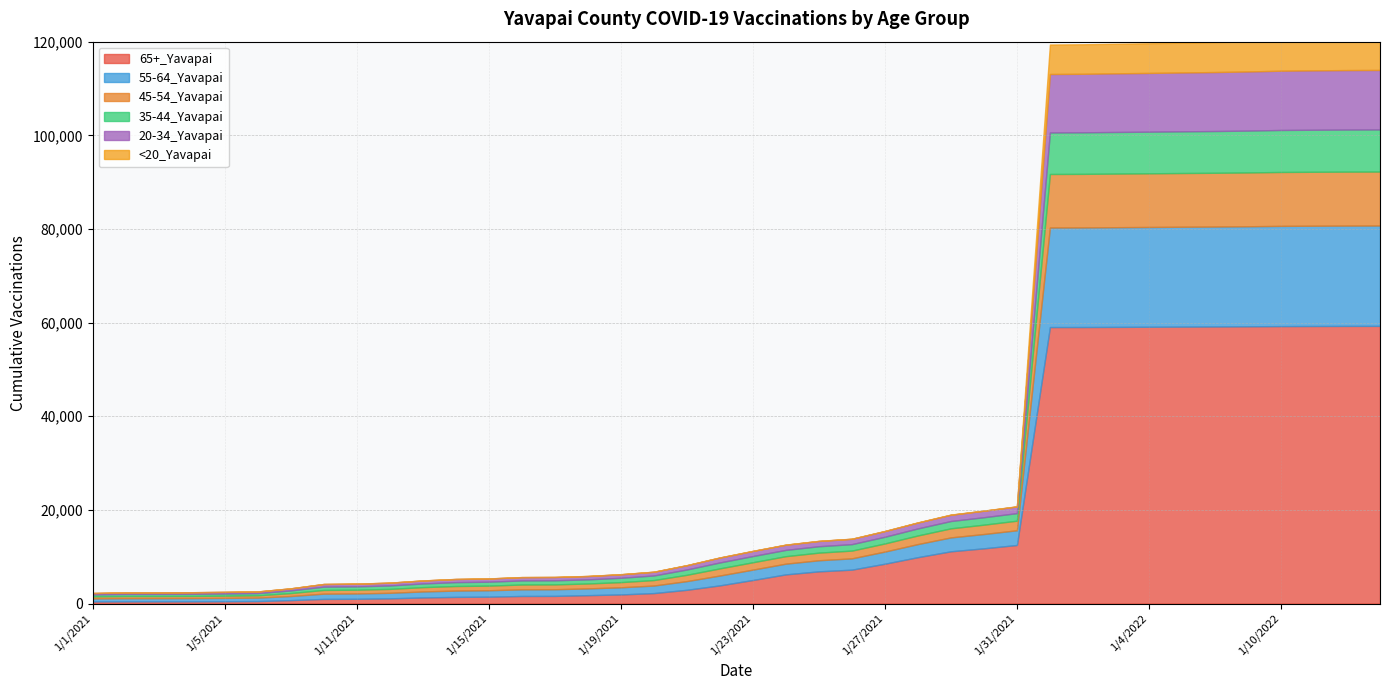

Read the 35-44_Yavapai value at 1/25/2021, to the nearest 100.

1400